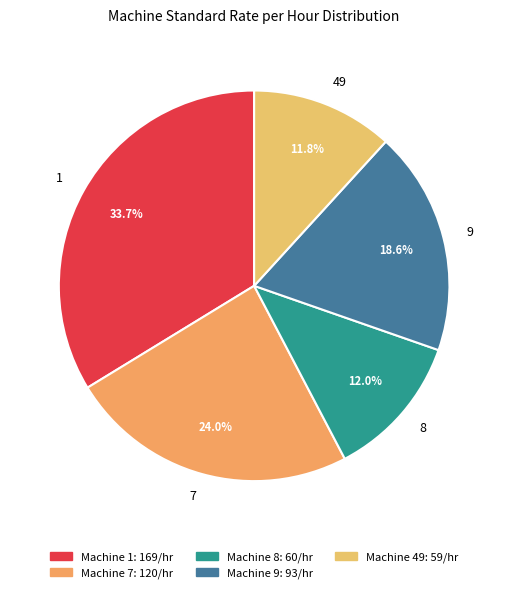

To the nearest percent, what portion does 49 represent?

12%